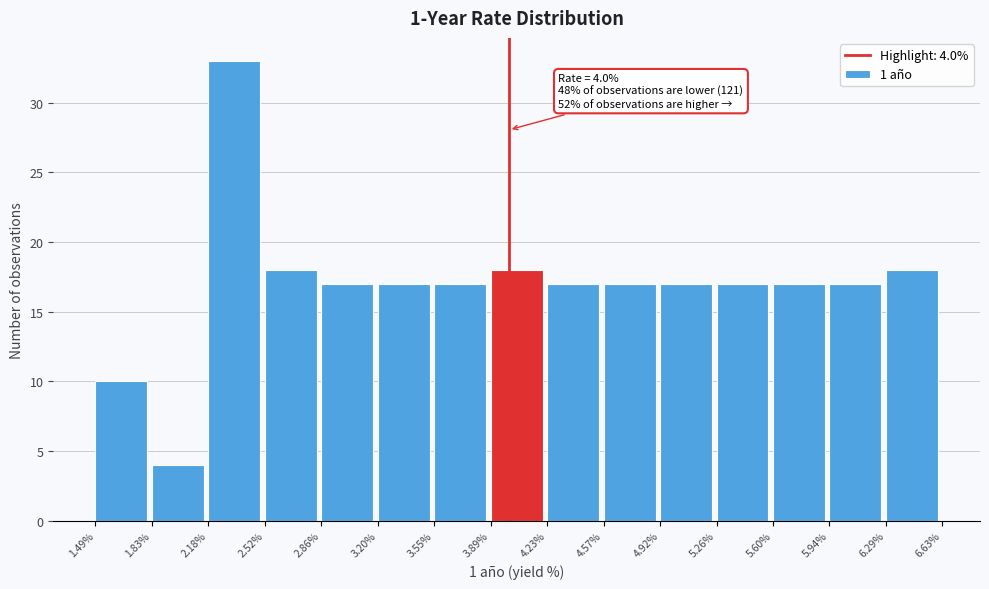

Which range on the x-axis has the tallest bar?

2.18% to 2.52%